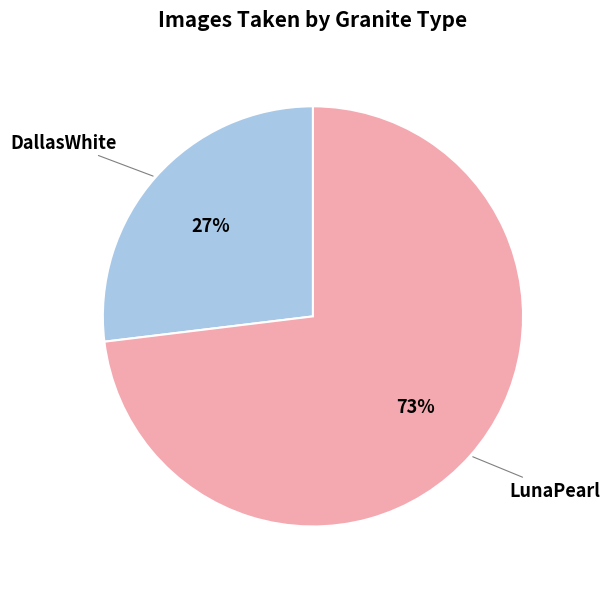

Is it true that LunaPearl is 84% of the pie?

False